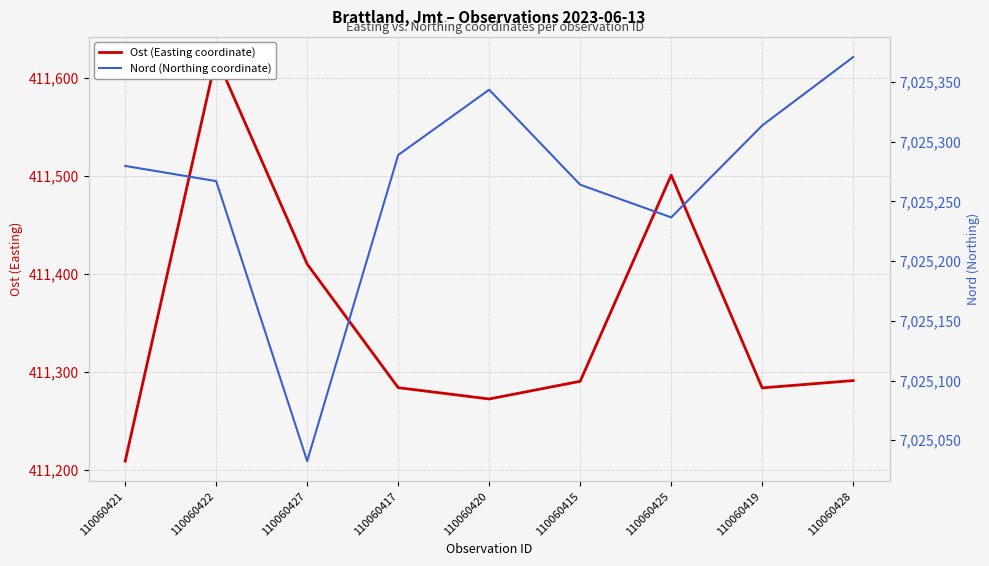

What is the value of the Nord (Northing coordinate) point at the 5th from the left?

7025343.6